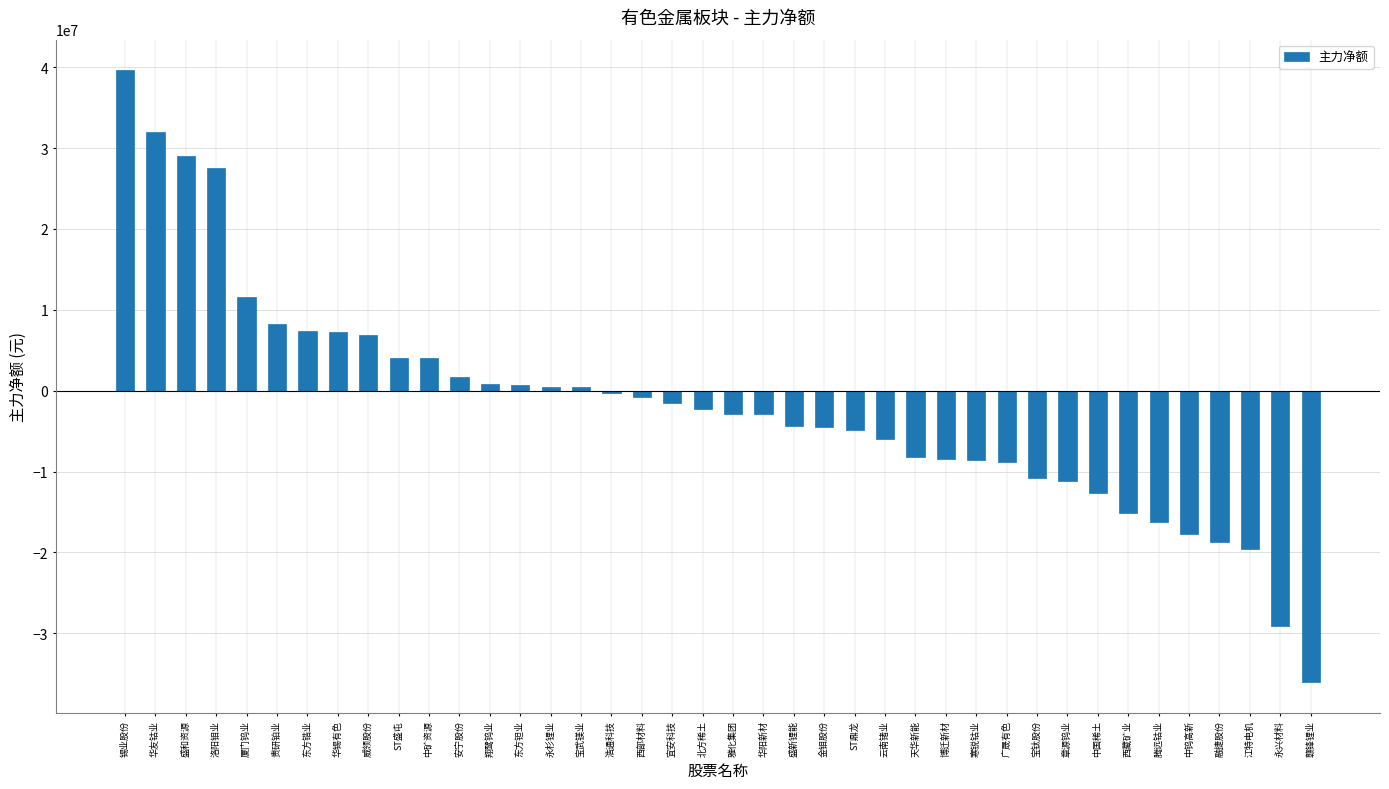

How many values exceed -2274619?

19